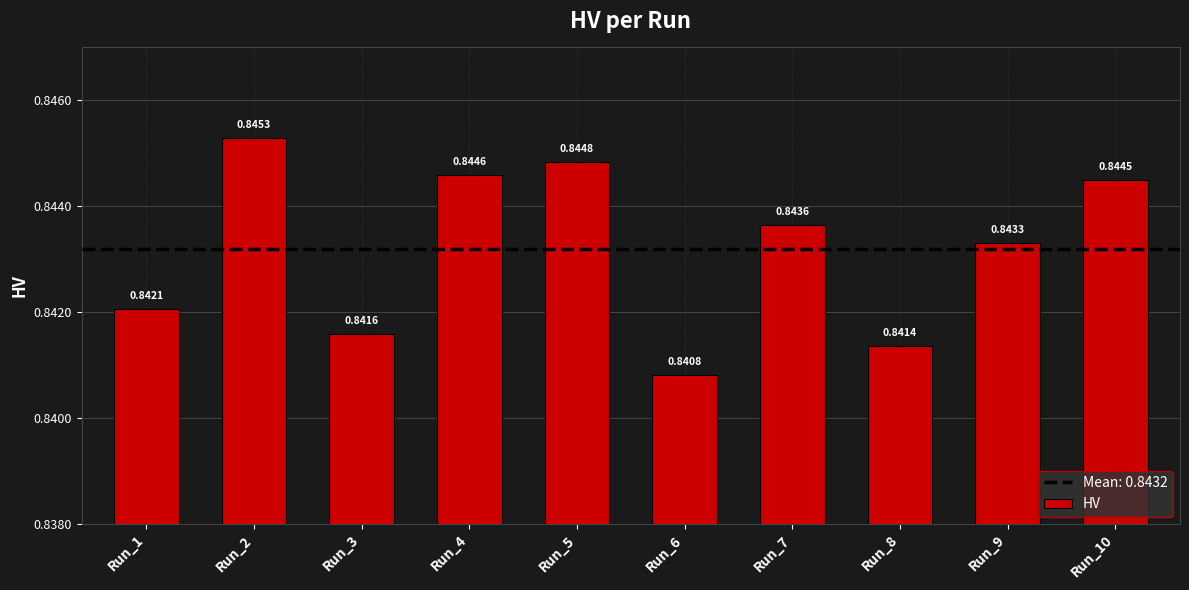

What is the sum of the values at Run_6 and Run_7?

1.7